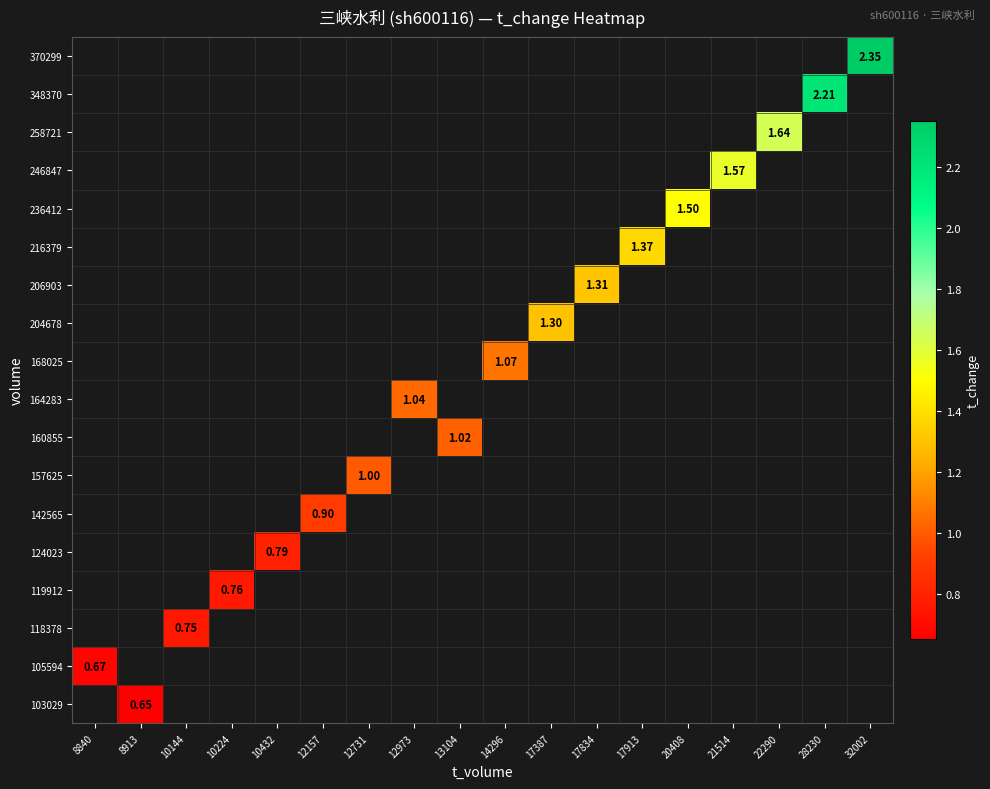

List the series in order of their peak value, lowest first.

103029, 105594, 118378, 119912, 124023, 142565, 157625, 160855, 164283, 168025, 204678, 206903, 216379, 236412, 246847, 258721, 348370, 370299